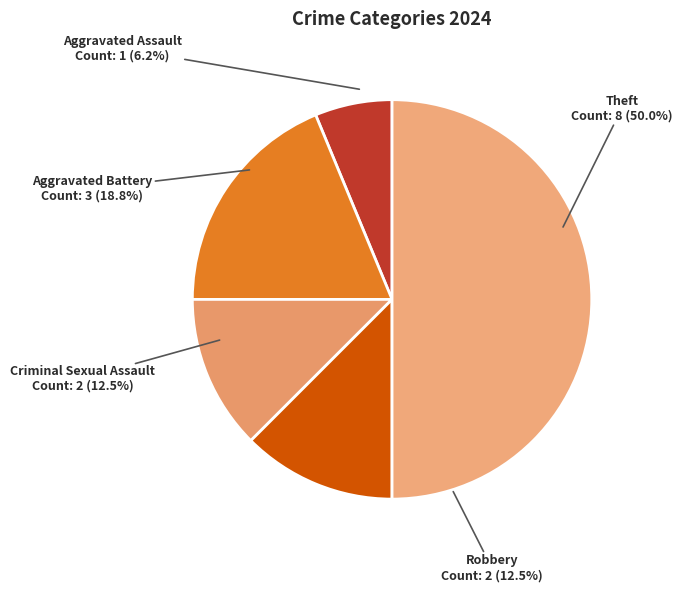

True or false: Aggravated Assault accounts for 6% of the total.

True